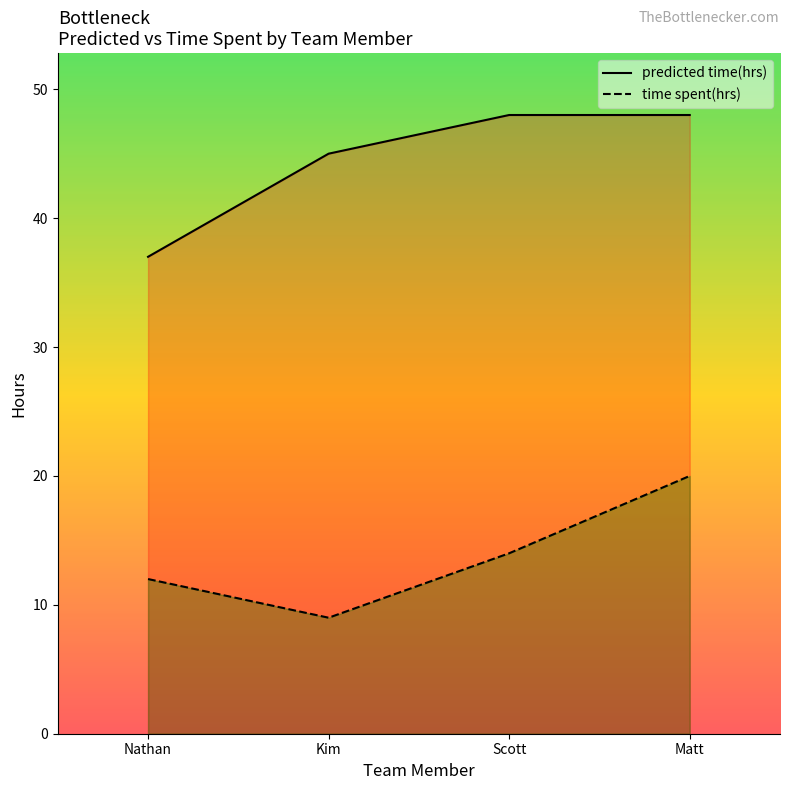

Which category has the lowest value in the time spent(hrs) series?

Kim